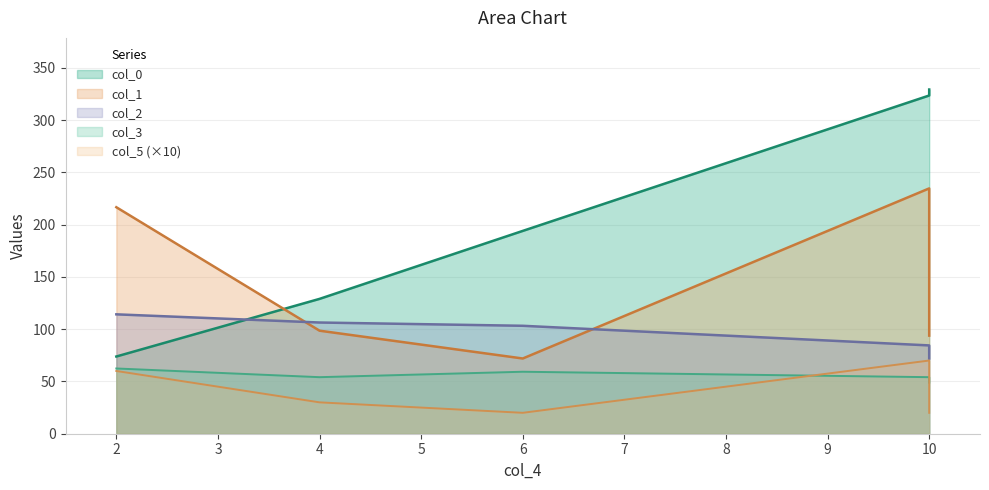

True or false: col_3 and col_2 intersect in this chart.

False